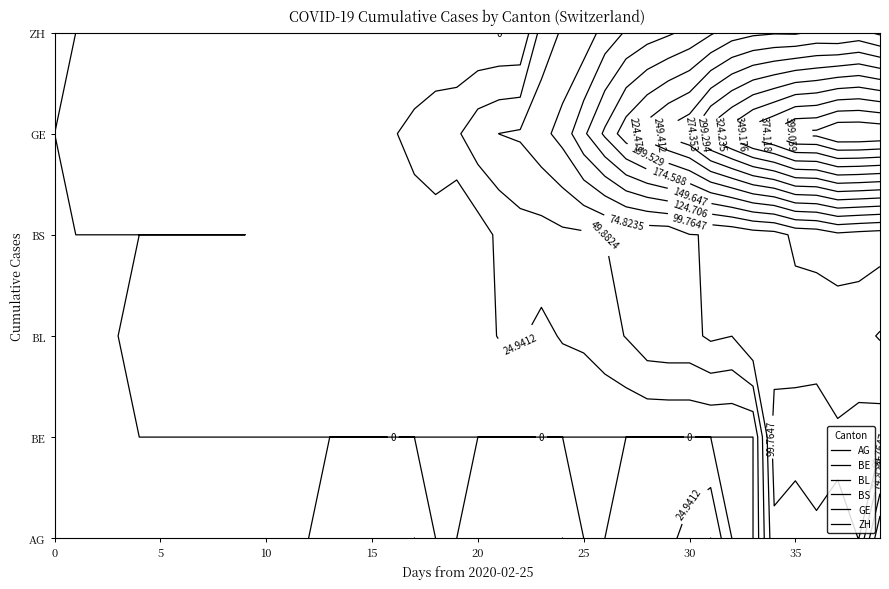

How many distinct data groups are displayed?

6